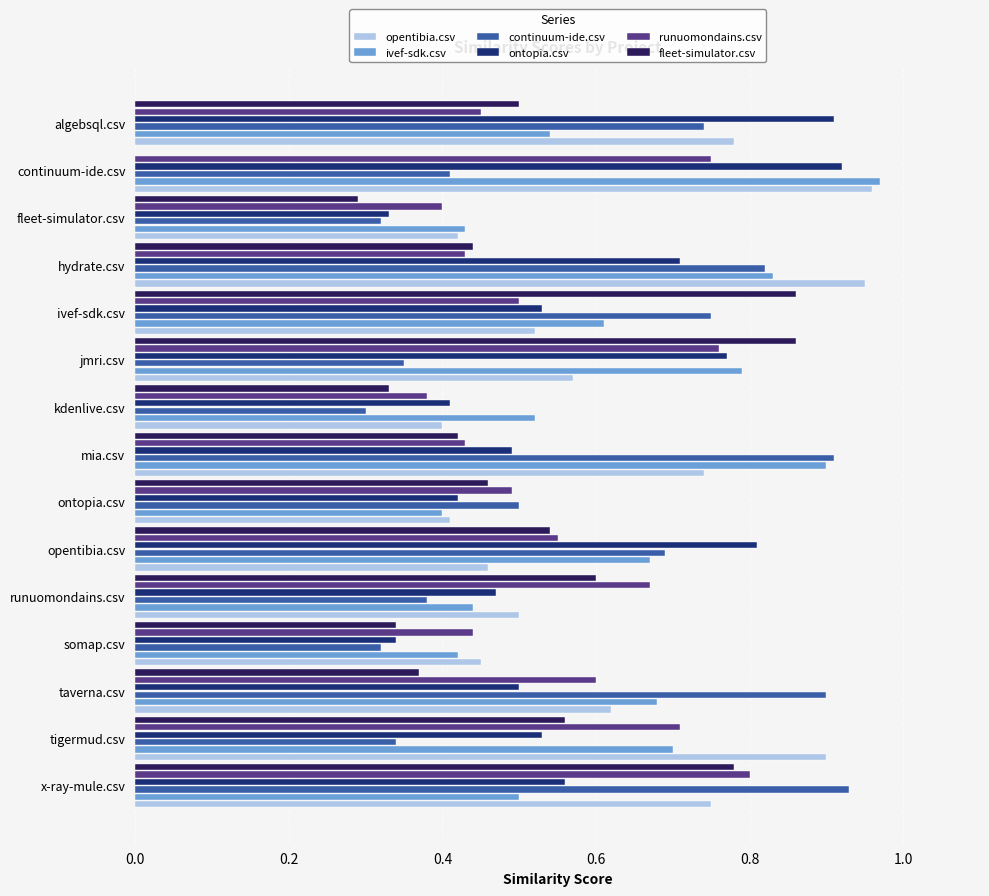

What is the sum of the fleet-simulator.csv values at jmri.csv and somap.csv?

1.2